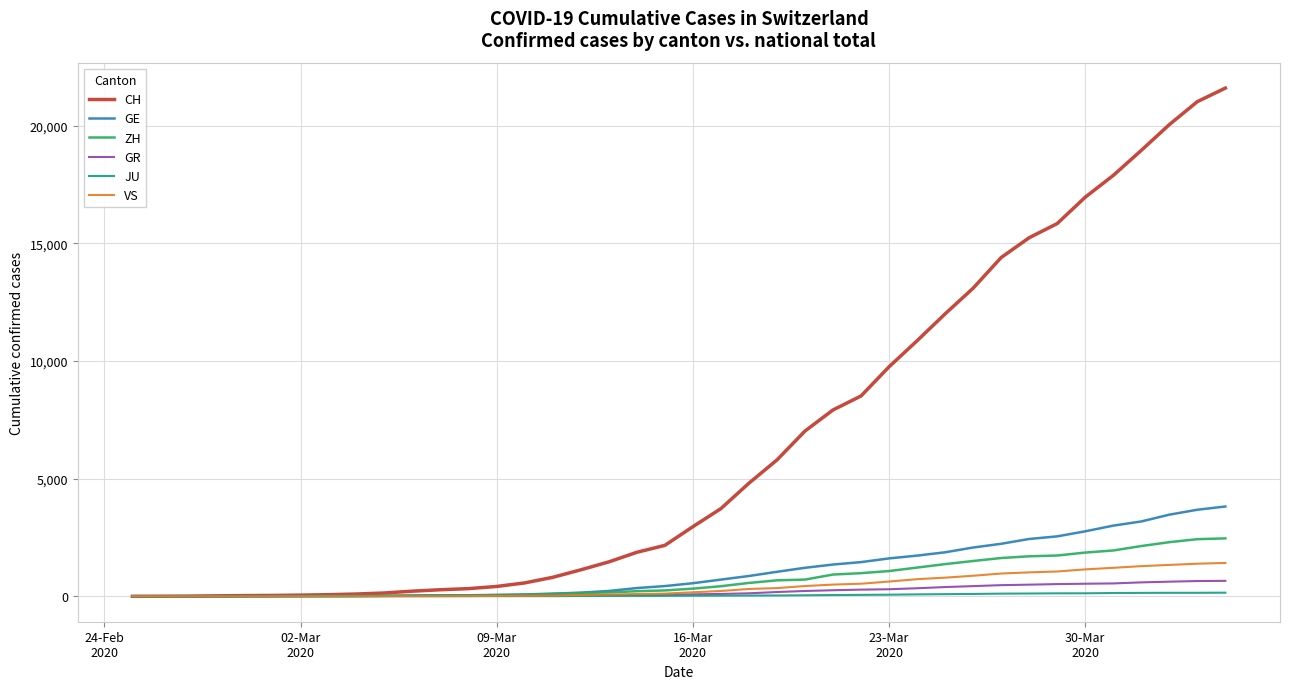

What is the maximum value for GE?

3816